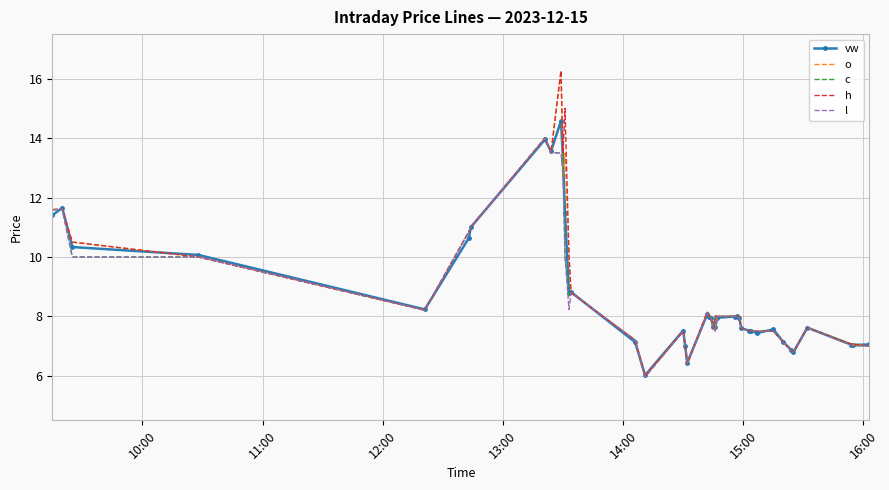

What is the greatest value displayed?

16.3